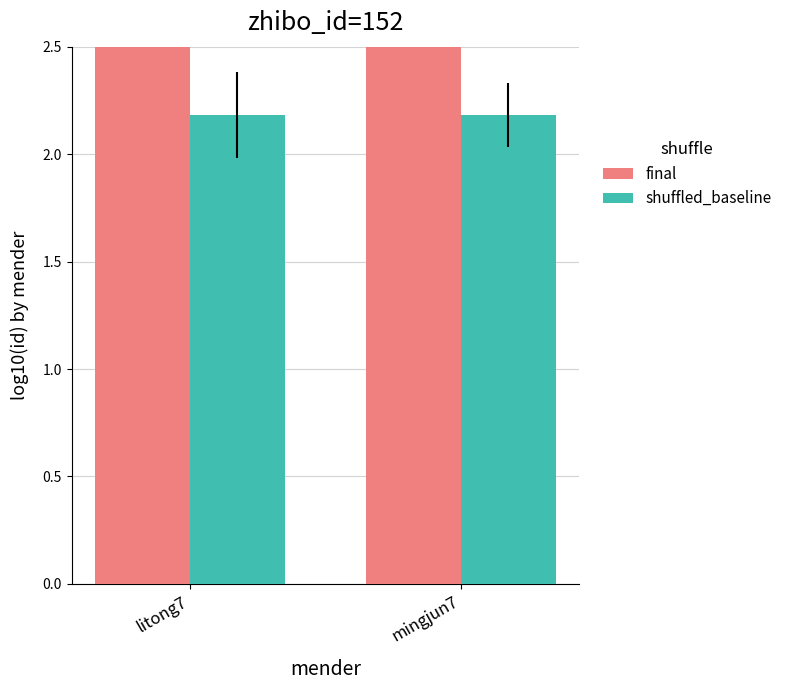

What are all the series names shown in the legend?

final, shuffled_baseline